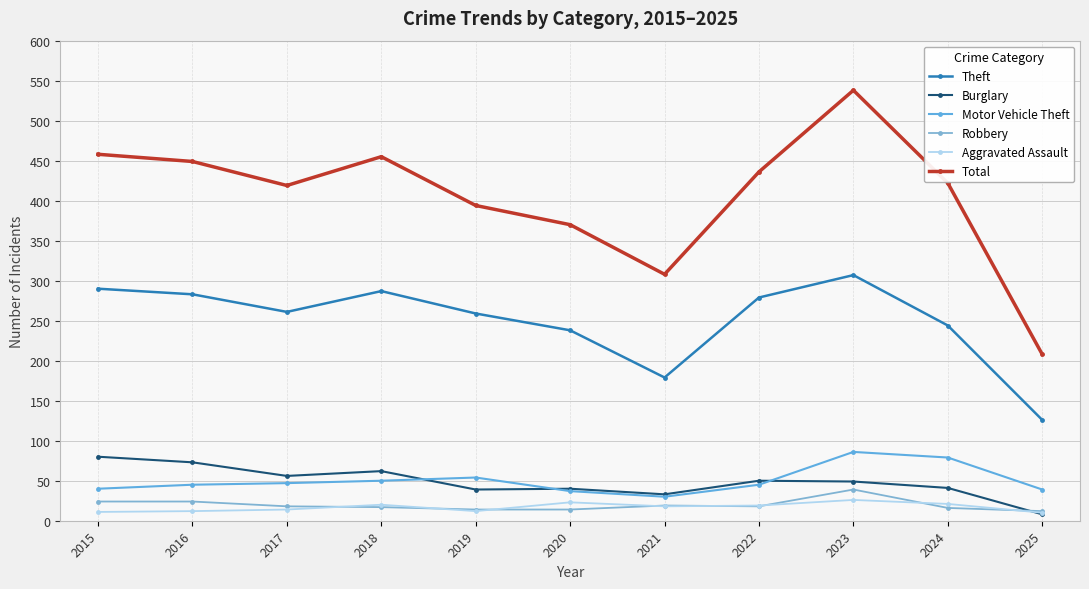

What is the sum of the Robbery values at 2015 and 2024?

40